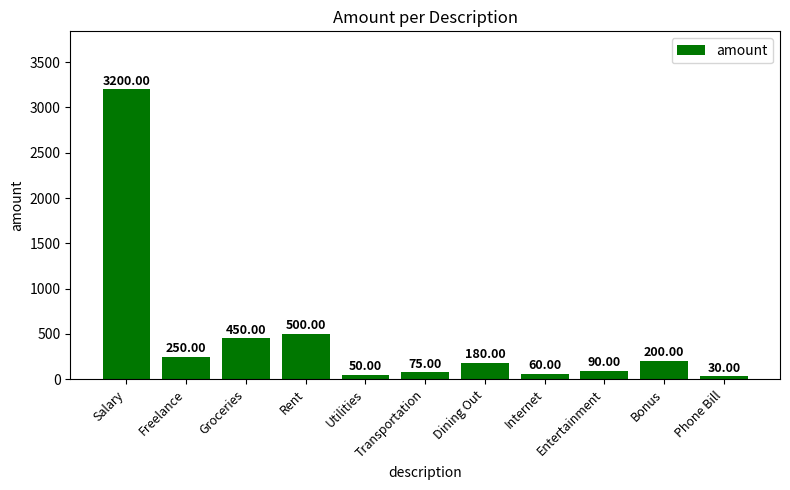

Does the chart contain stacked bars?

No